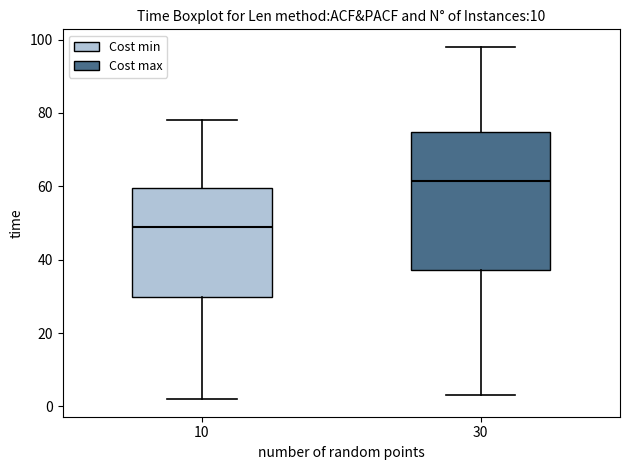

Which box has the highest median line?

30